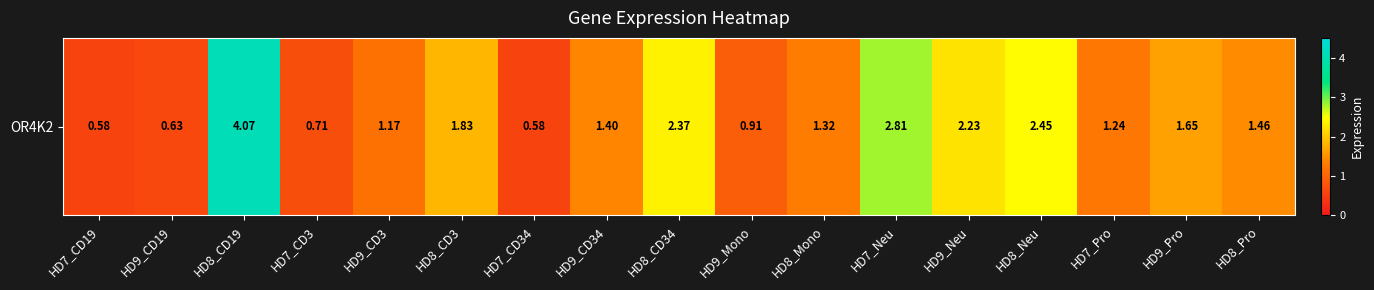

What is the difference between the second highest and minimum values?

2.2